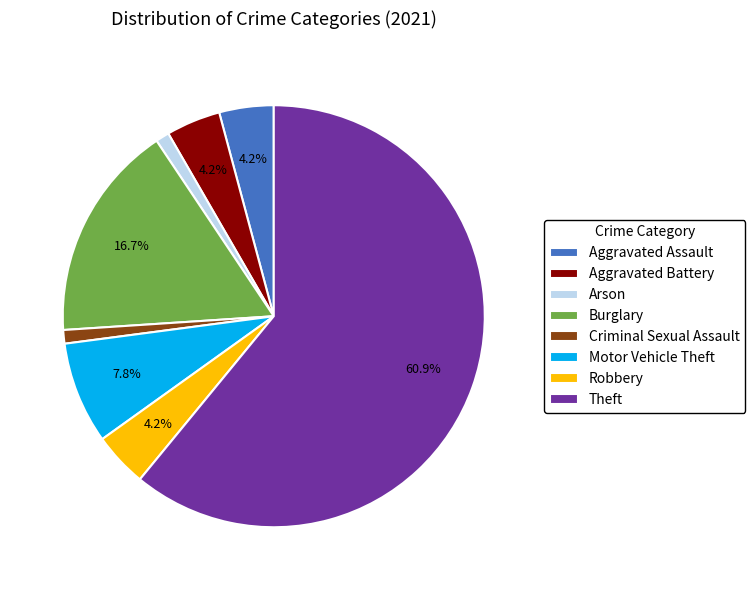

Is Motor Vehicle Theft the majority of the pie?

No